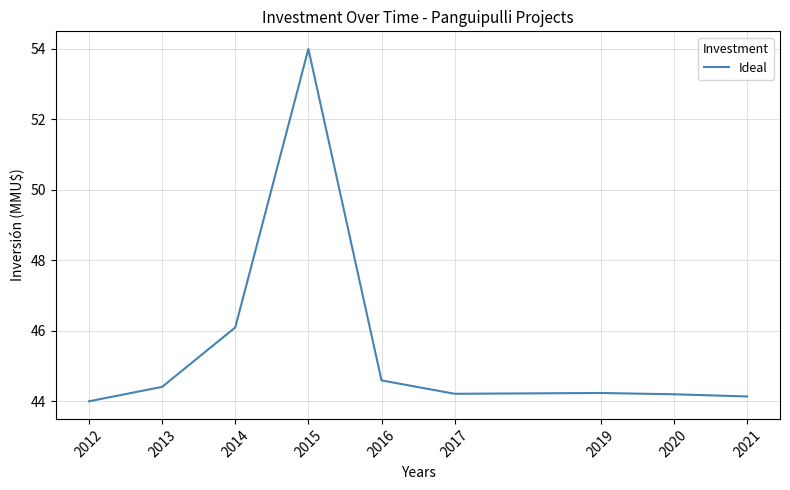

Reading left to right, extract all data points from this chart.

2012=44.0	2013=44.4	2014=46.1	2015=54.0	2016=44.6	2017=44.2	2019=44.2	2020=44.2	2021=44.1